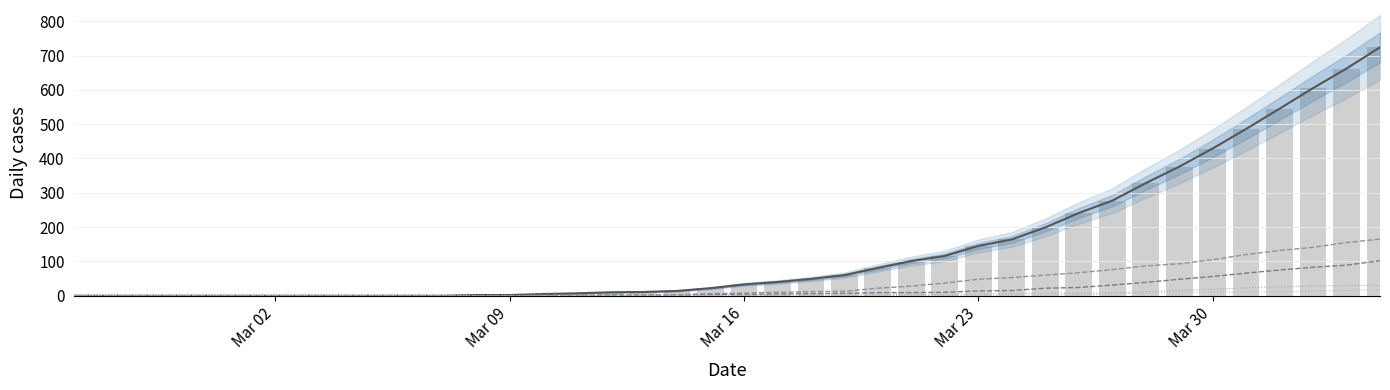

Is it true that TI equals -78 at Mar 30?

False